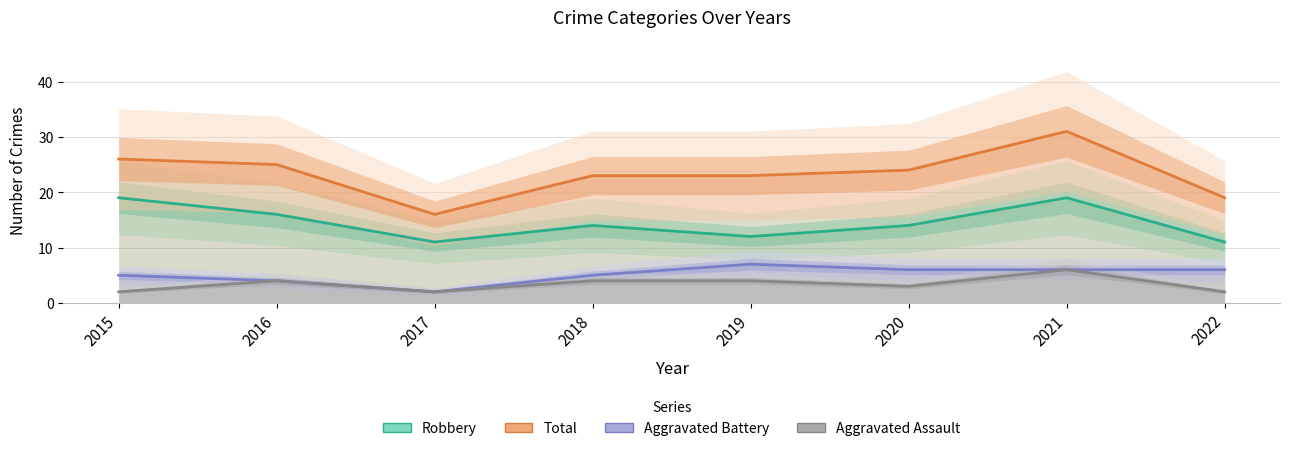

Where does the Aggravated Battery series first go above 6?

2019